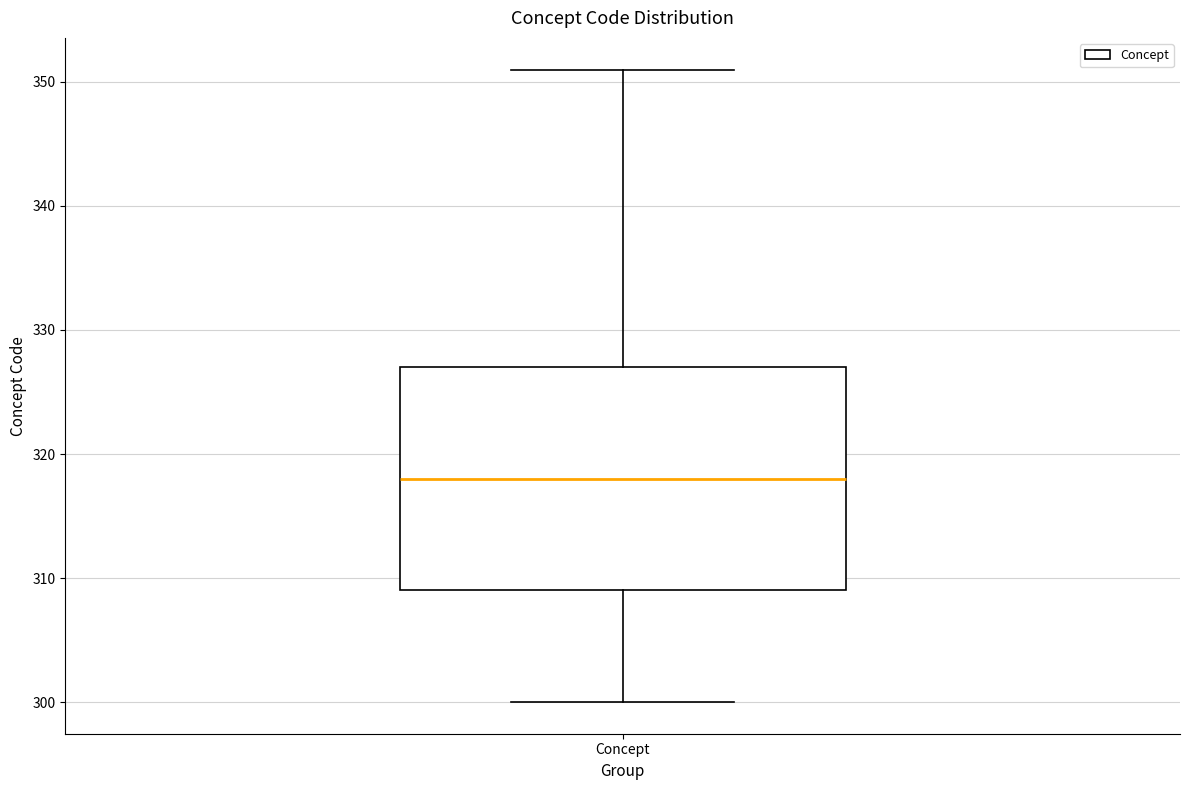

Transcribe this box plot: give where the median line is, the range the box spans, and where the two whiskers end, as read against the y-axis. The values are not printed on the chart, so give them approximately, as read against the axis.

median 318, box 309 to 327, whiskers 300 to 351